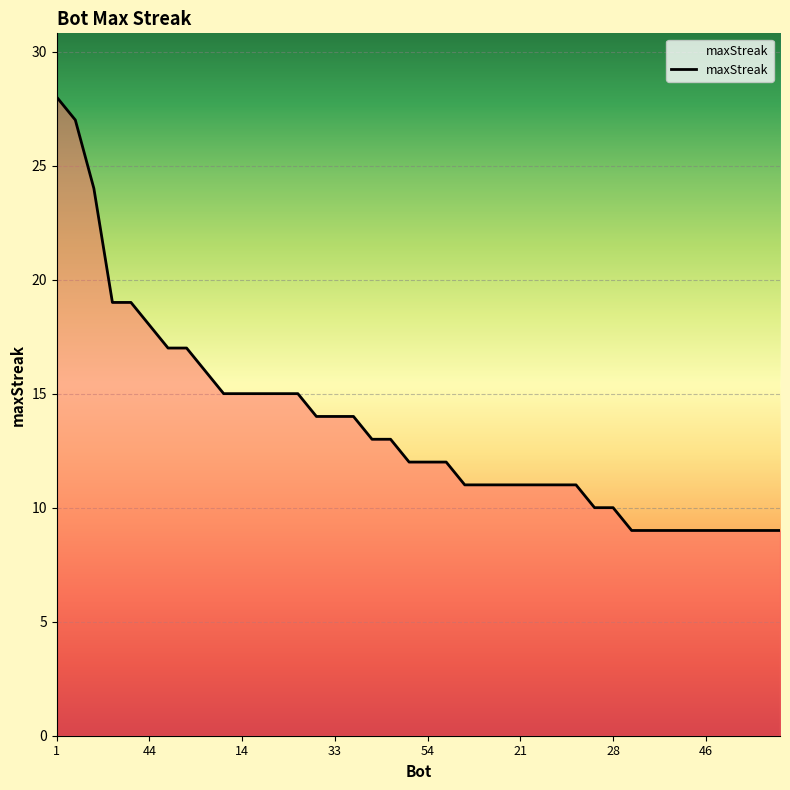

What is the smallest value displayed?

9